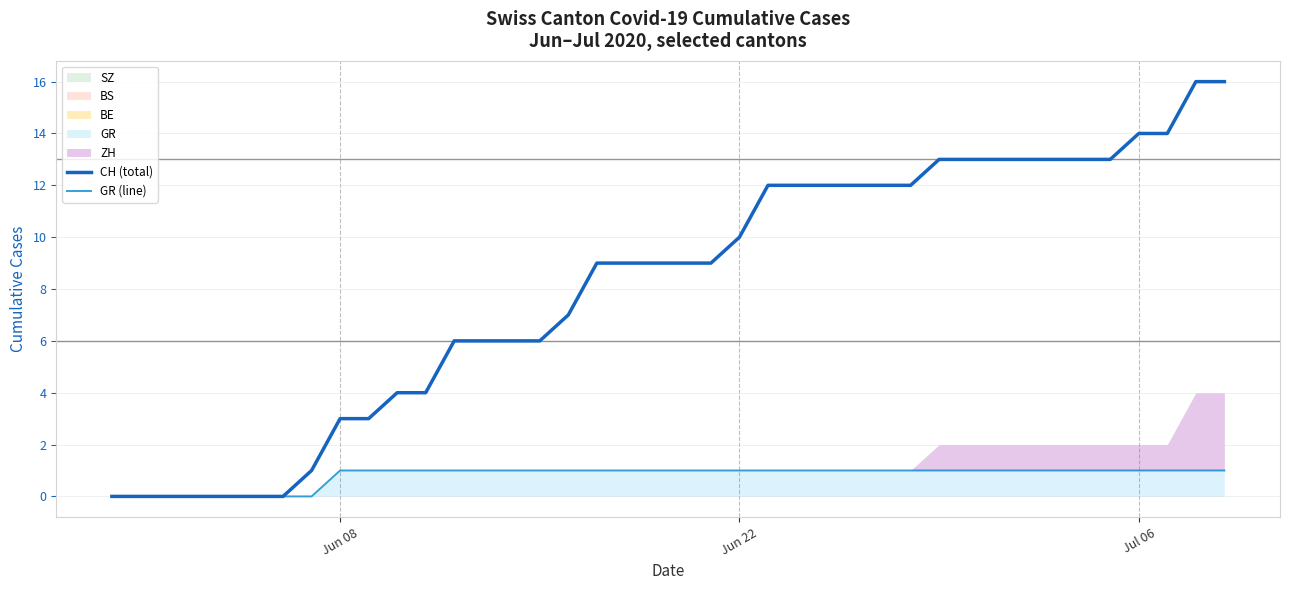

True or false: GR (line) and CH (total) cross at least once.

False